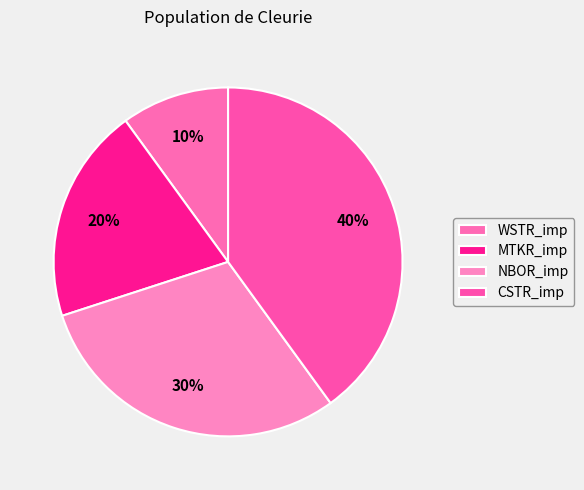

Which has a higher value, WSTR_imp or MTKR_imp?

MTKR_imp